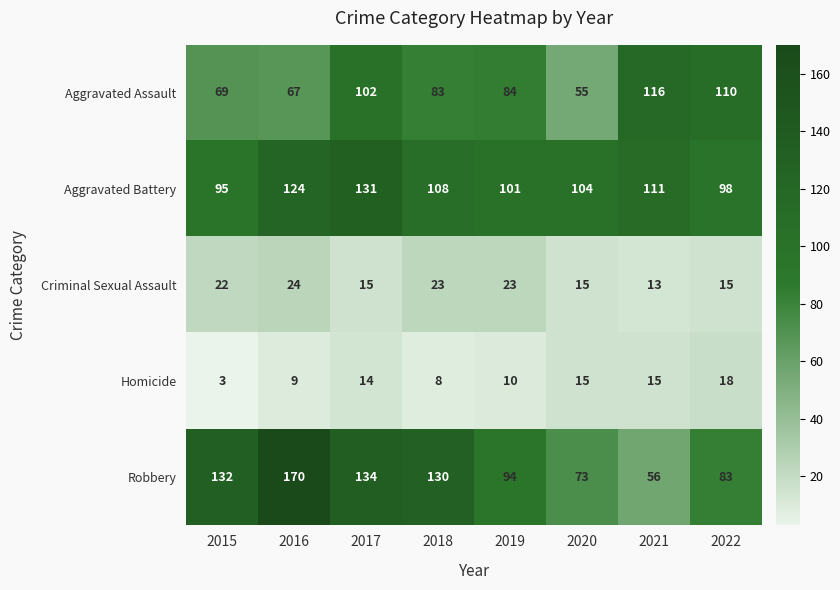

The Criminal Sexual Assault series shows 24 at 2016. True or false?

True